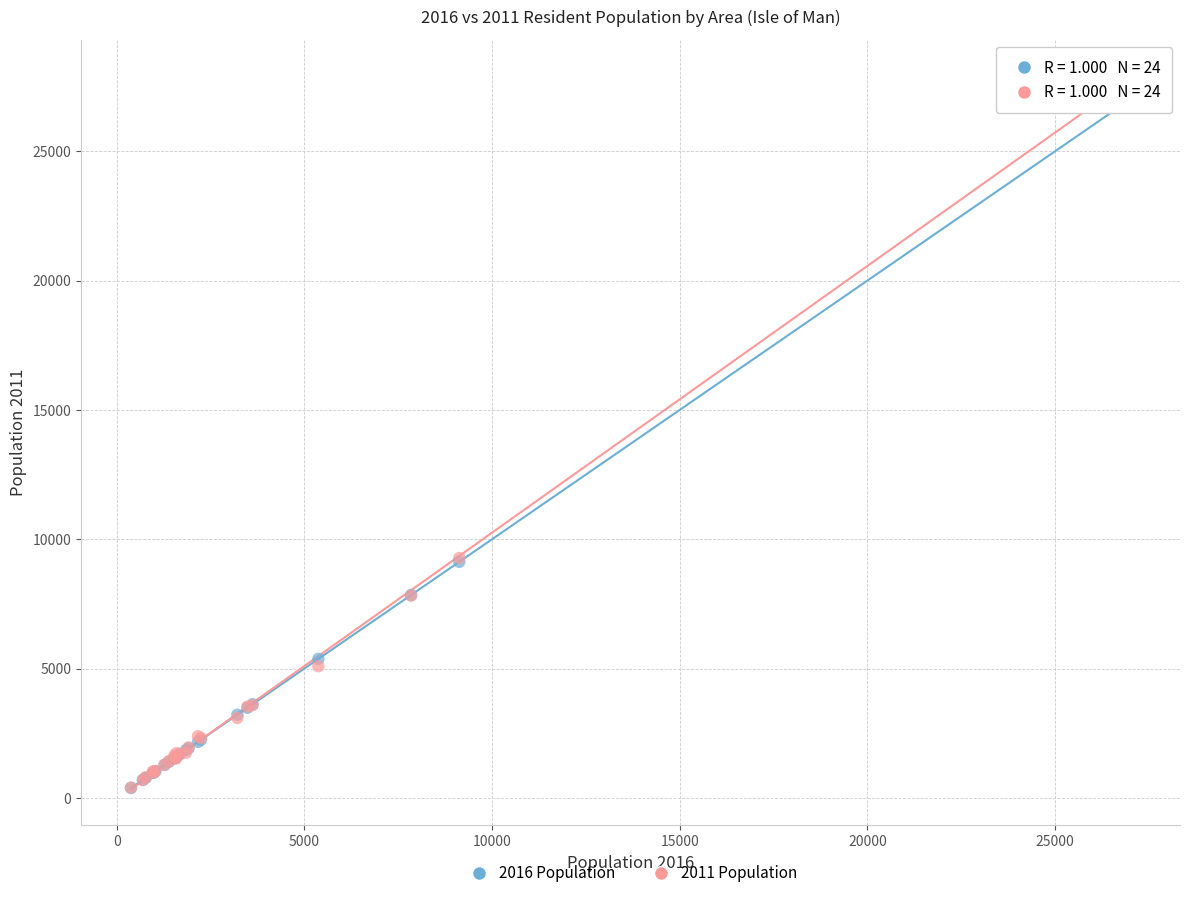

What are all the series names shown in the legend?

2016 Population, 2011 Population